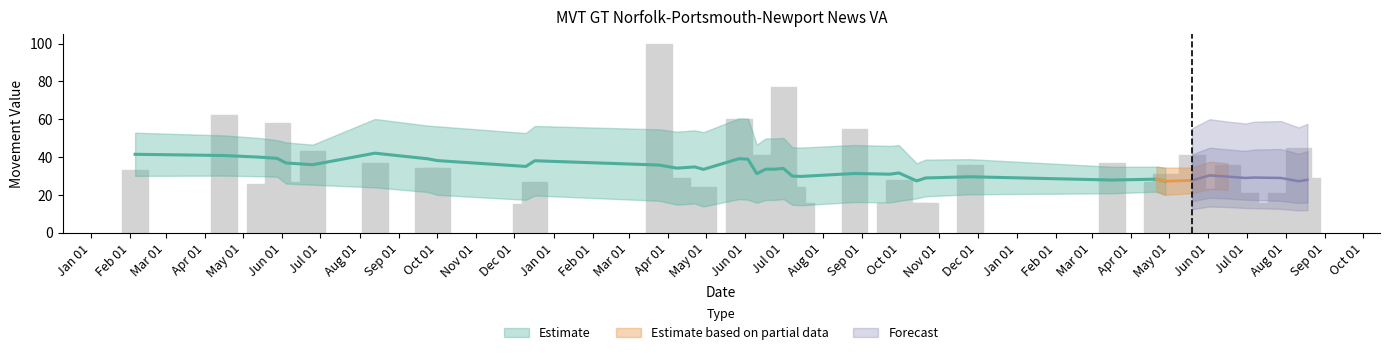

What is the label of the 12th bar from the left?

2018-03-25